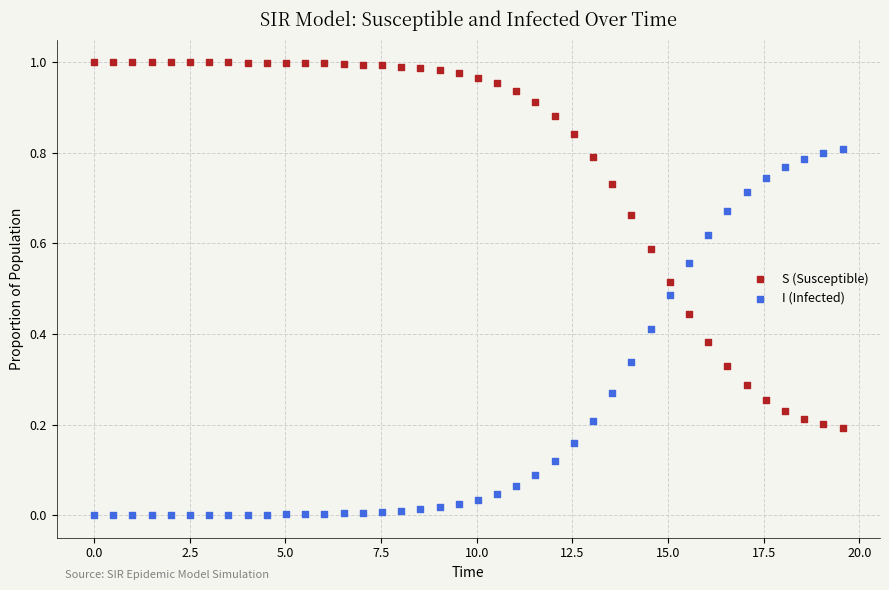

What are all the series names shown in the legend?

S (Susceptible), I (Infected)